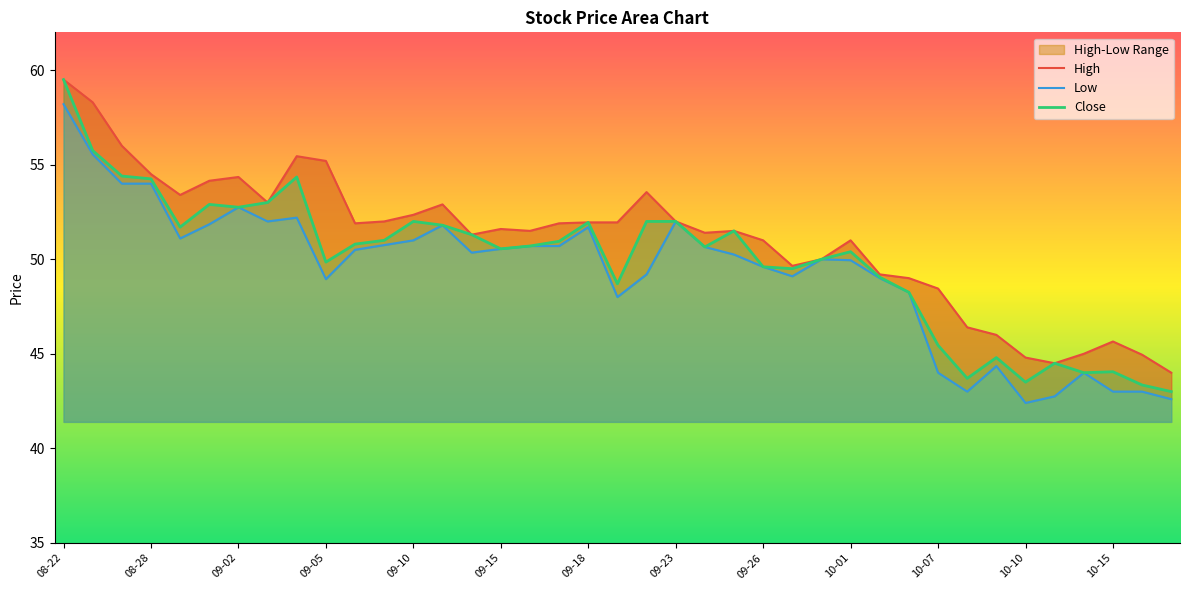

True or false: Close and Low intersect in this chart.

False